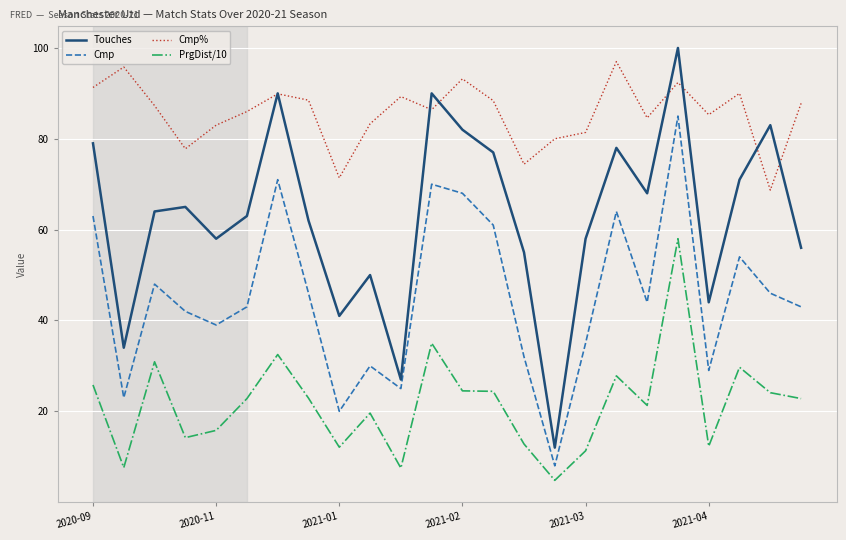

True or false: PrgDist/10 and Cmp% cross at least once.

False